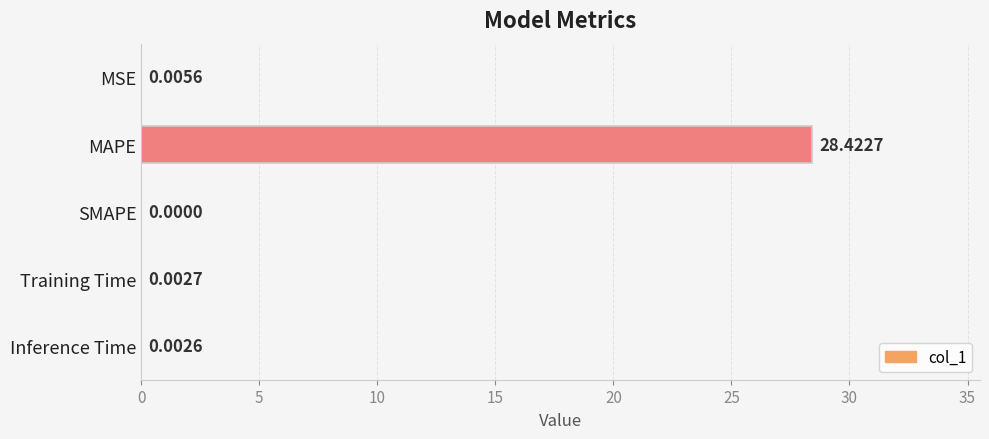

What is the sum of all values?

28.4